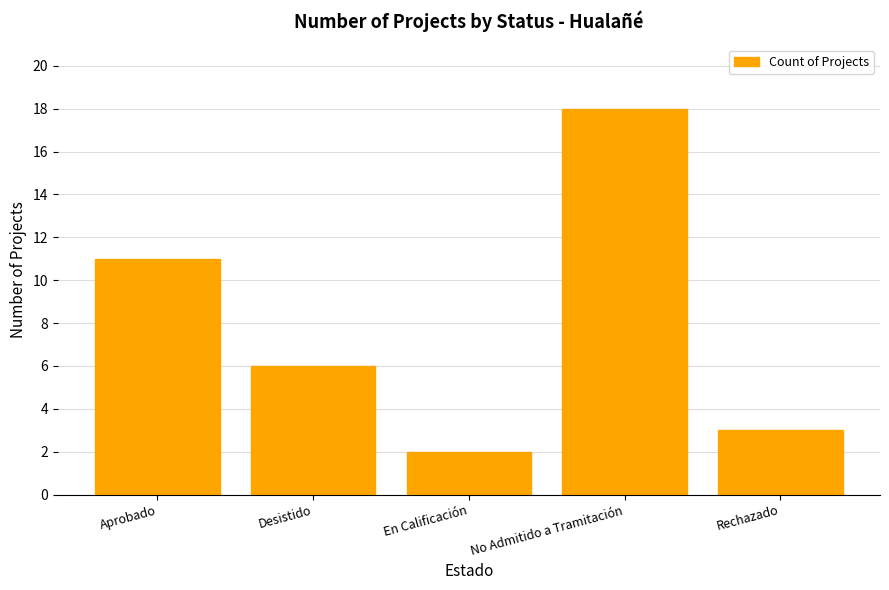

The chart shows a value of 18 at No Admitido a Tramitación. True or false?

True